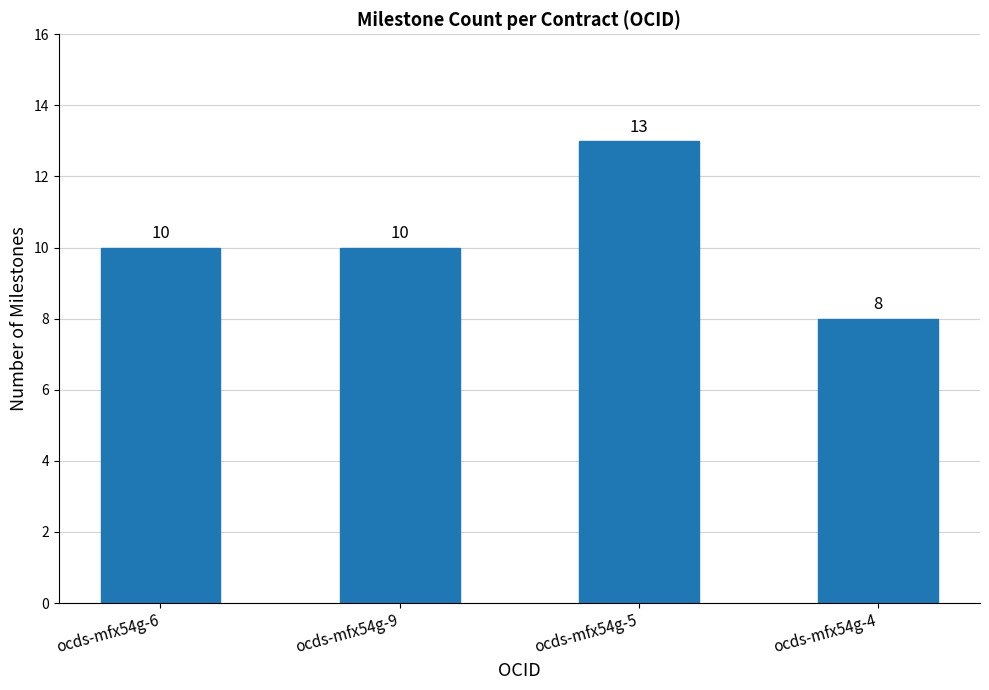

Reading left to right, list all the values displayed in this chart.

10	10	13	8